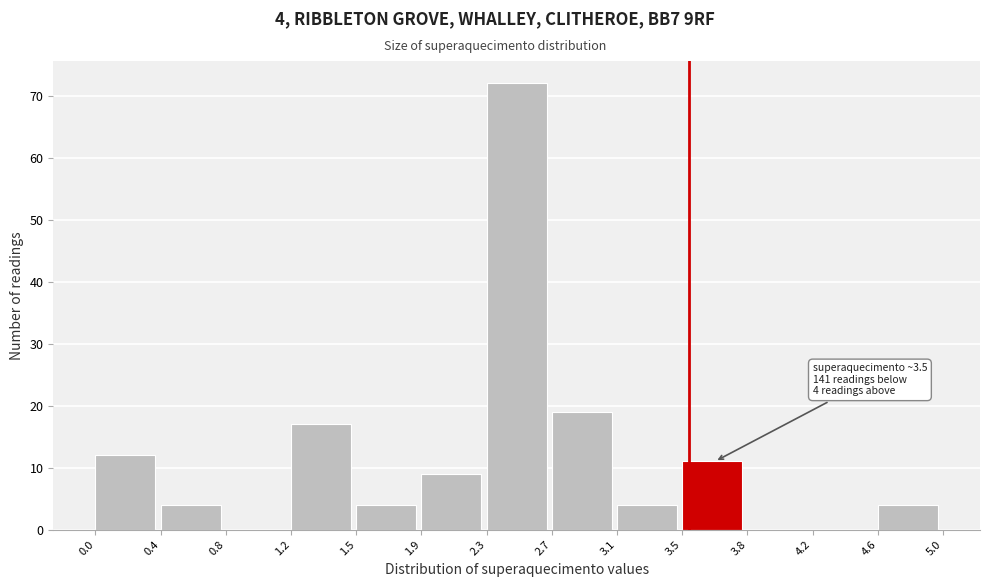

Over which range of the x-axis is the bar tallest?

2.3 to 2.7